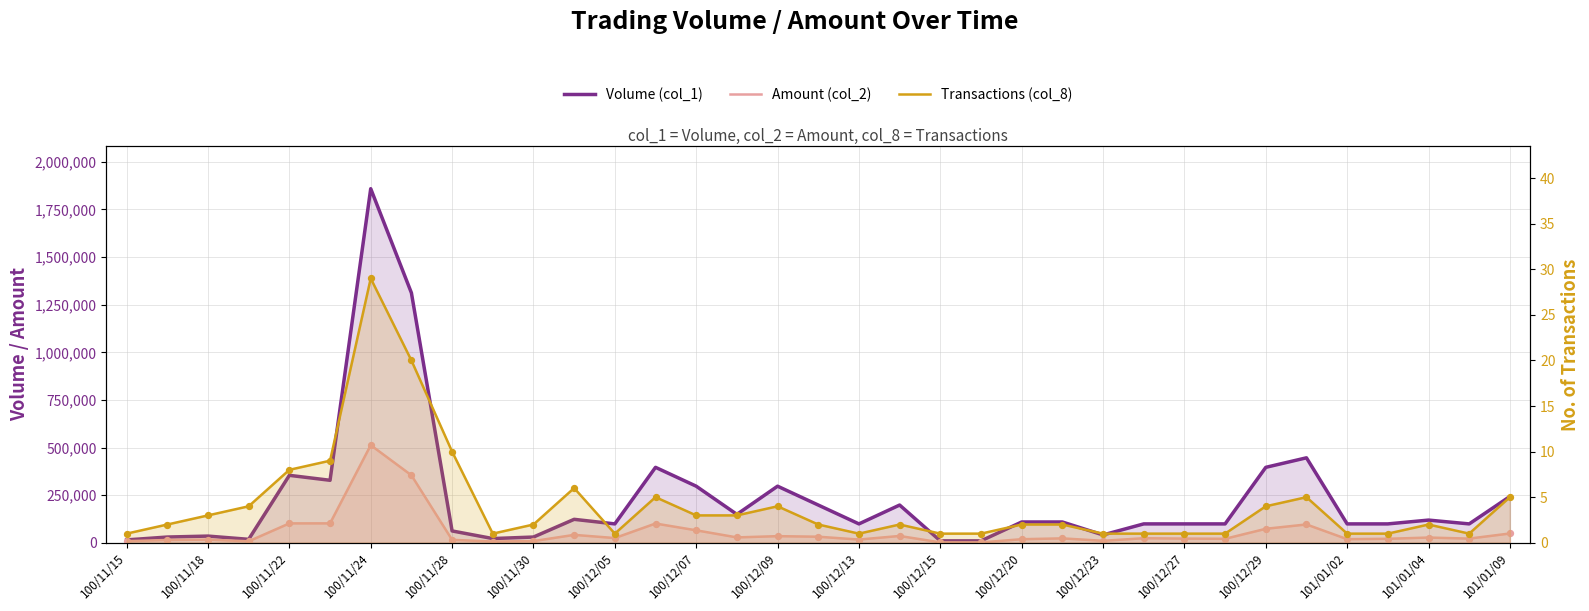

Is the value of Transactions (col_8) at 100/12/07 greater than the value of Volume (col_1) at 101/01/04?

No